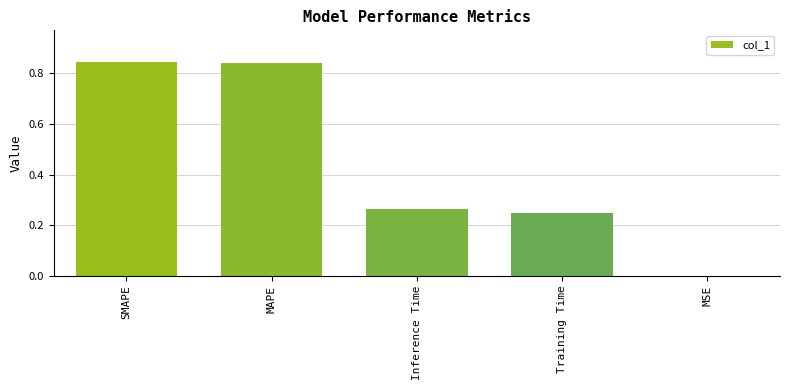

What is the sum of the values at SMAPE and Training Time?

1.1